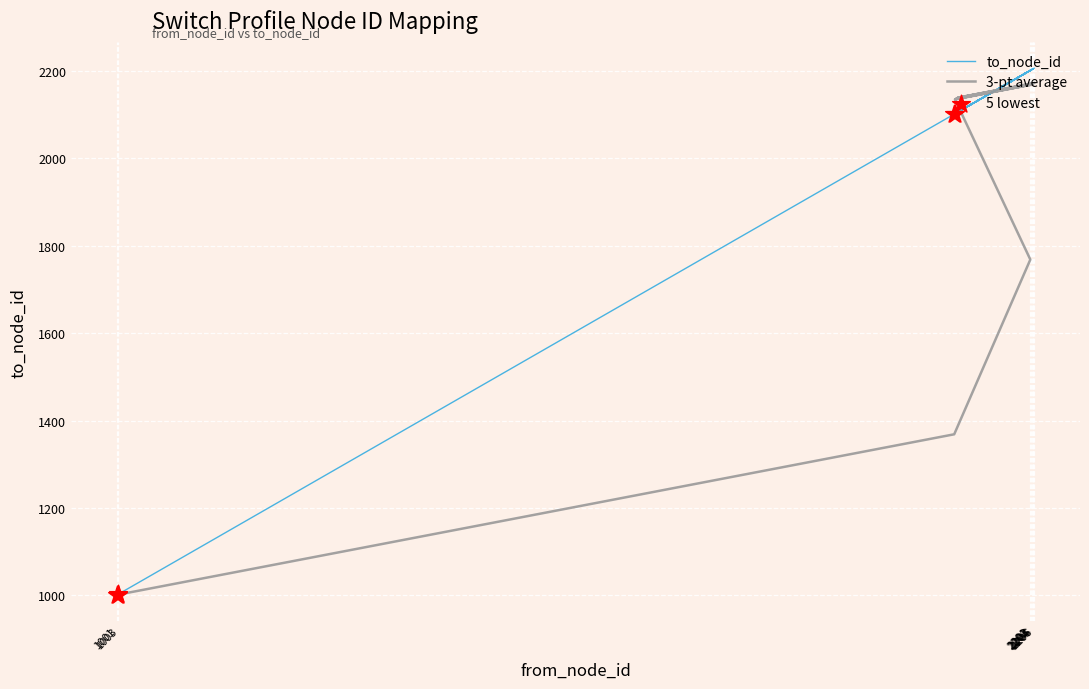

Which has a higher value, 2105 or 2106?

2106